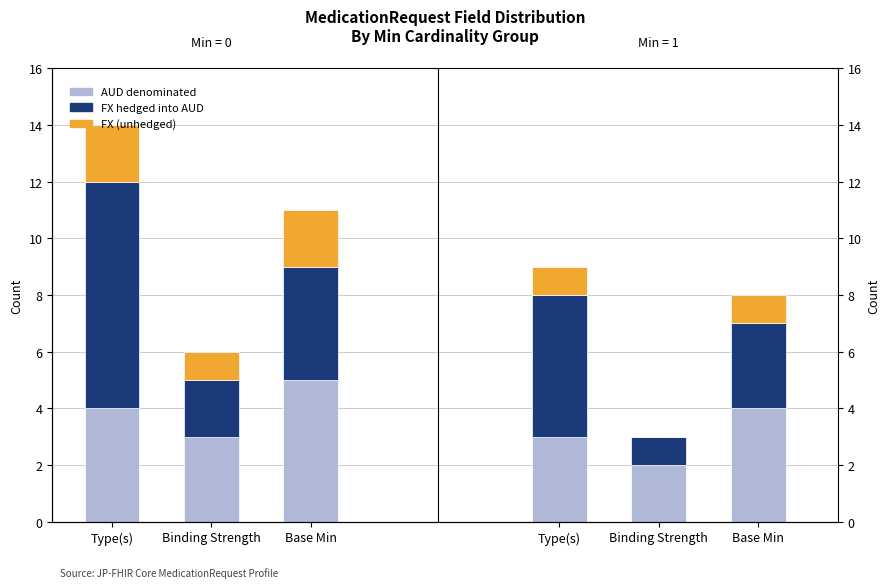

What is the difference between the FX (unhedged) values at Base Min and Binding Strength?

1